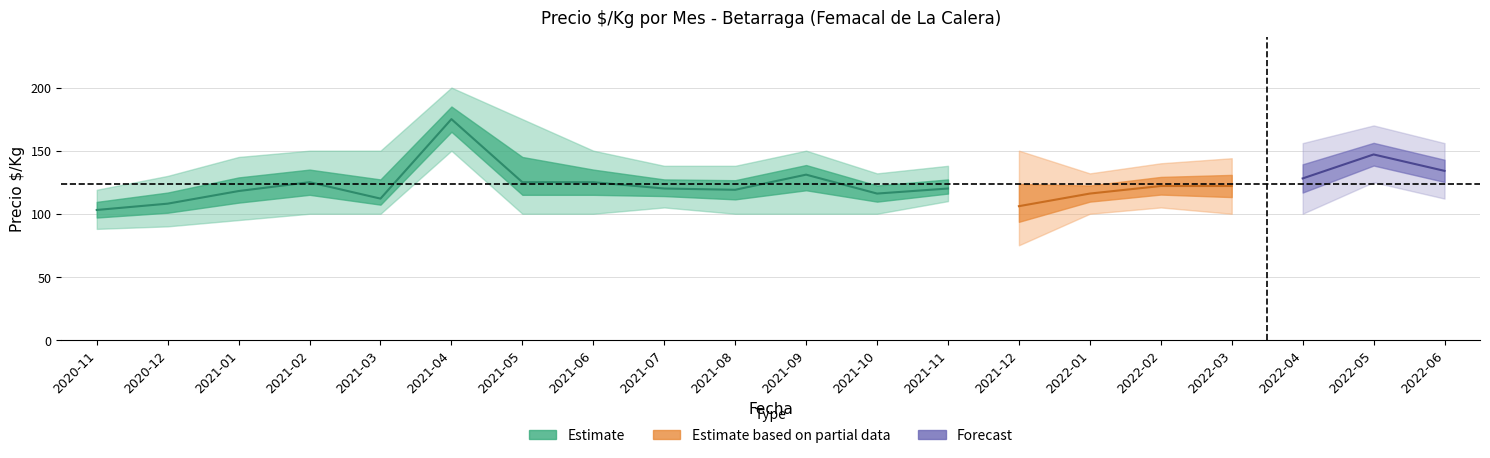

Reading left to right, extract all data points from this chart.

Precio_min: 88	90	95	100	100	150	100	100	105	100	100	100	110	75	100	105	100	100	125	112
Precio_prom: 103	108	118	125	112	175	125	125	120	119	131	116	120	106	116	122	122	128	147	134
Precio_max: 119	130	145	150	150	200	175	150	138	138	150	132	138	150	132	140	144	156	170	156